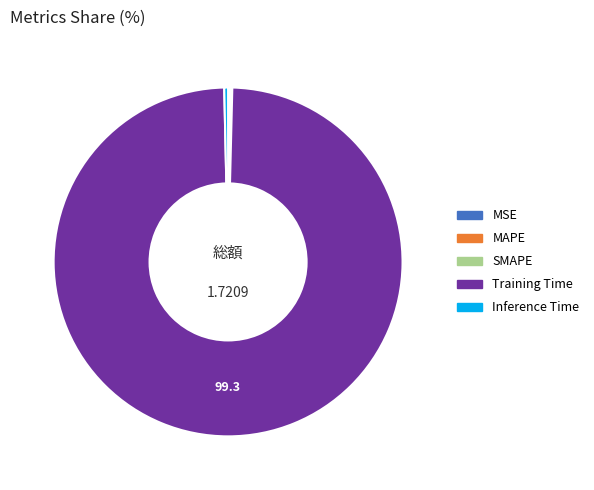

Combined, do Training Time and Inference Time account for over 50%?

Yes